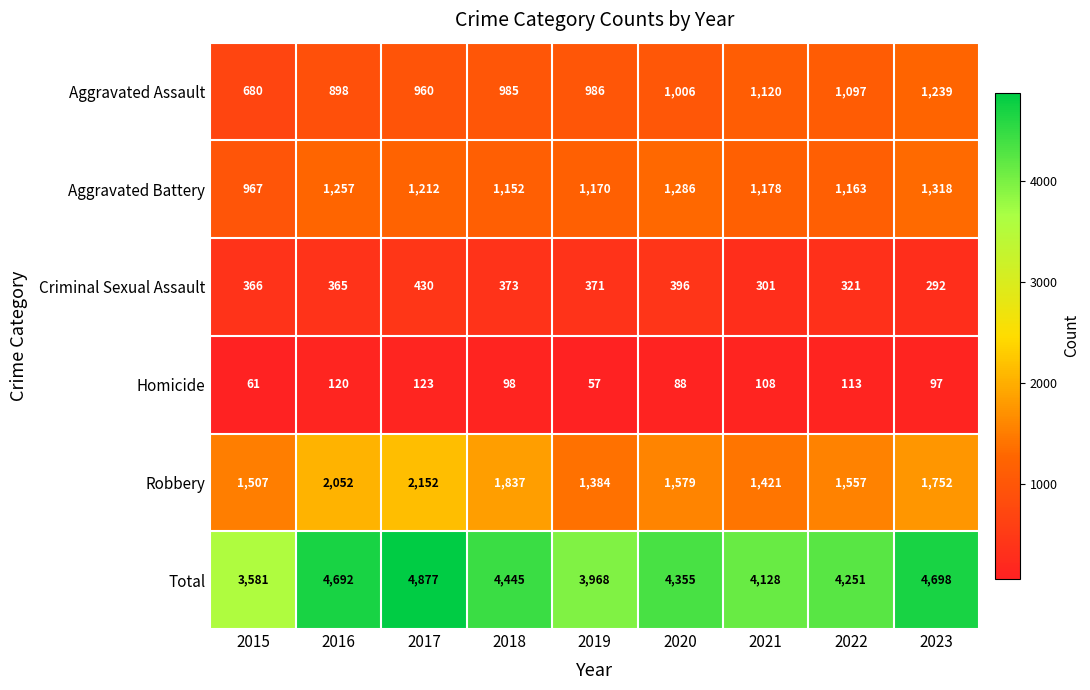

How many data points does each series have?

9